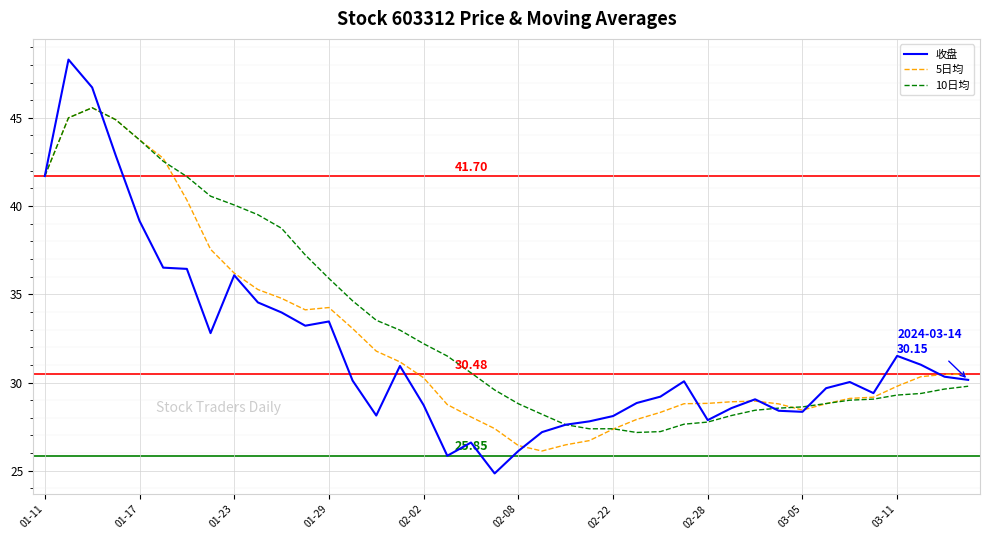

Is this an area chart (filled region under the line)?

No